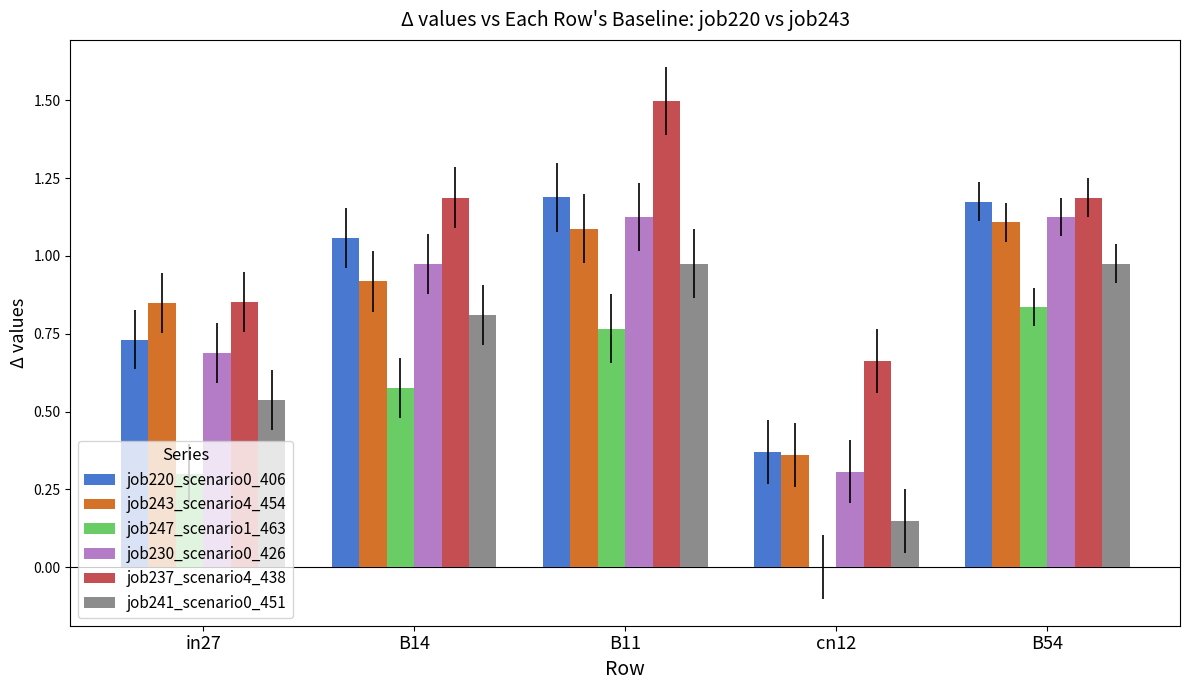

What is the maximum value shown in the chart?

1.5